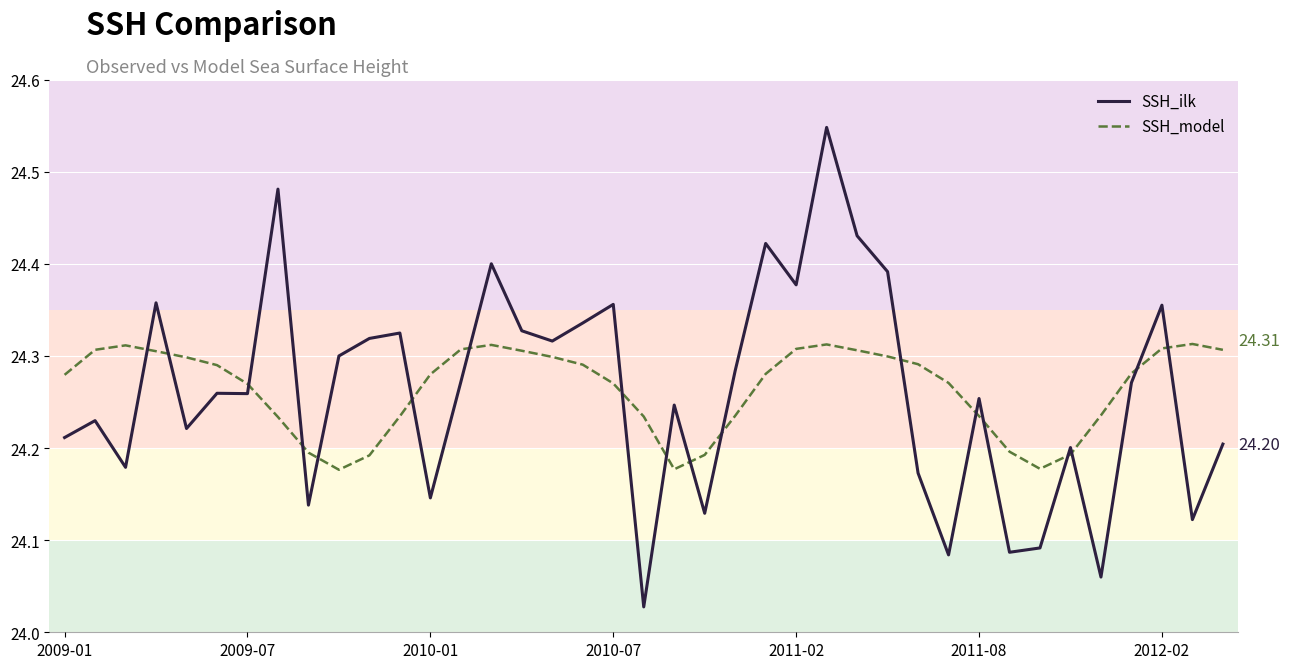

Which series has the largest range (max minus min)?

SSH_ilk